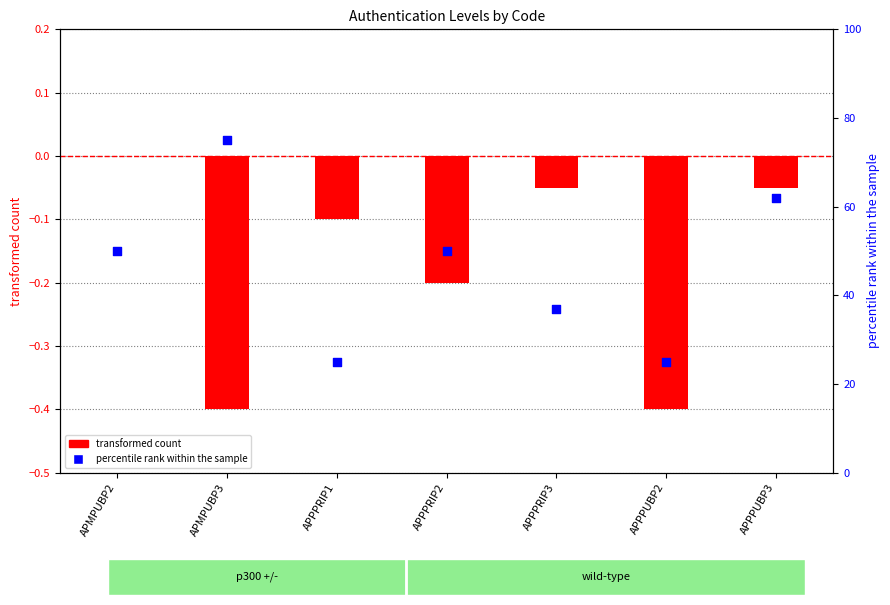

Which series contains the lowest Y value?

transformed count